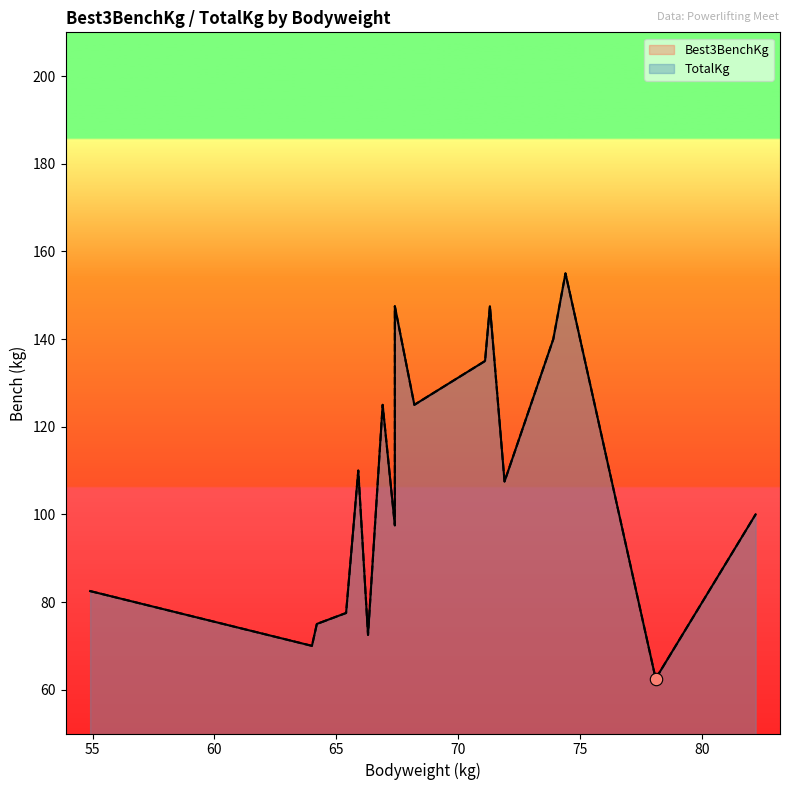

Is the value of Best3BenchKg at 71.3 greater than the value of TotalKg at 78.1?

Yes